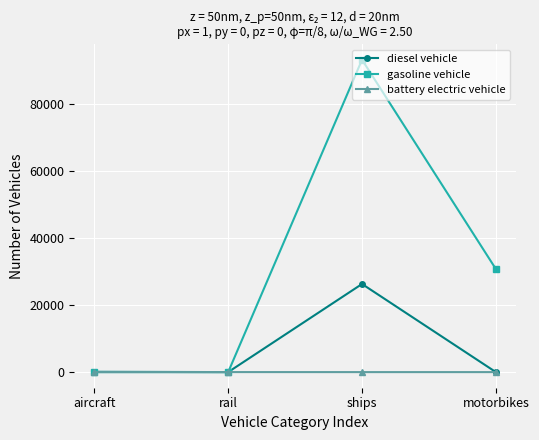

What value does the diesel vehicle series have at ships?

26315.5